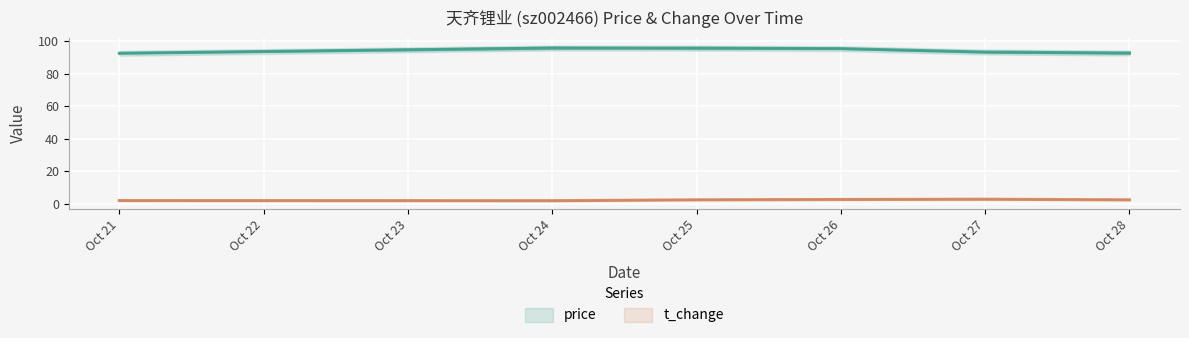

Which series has the largest total across all categories?

price